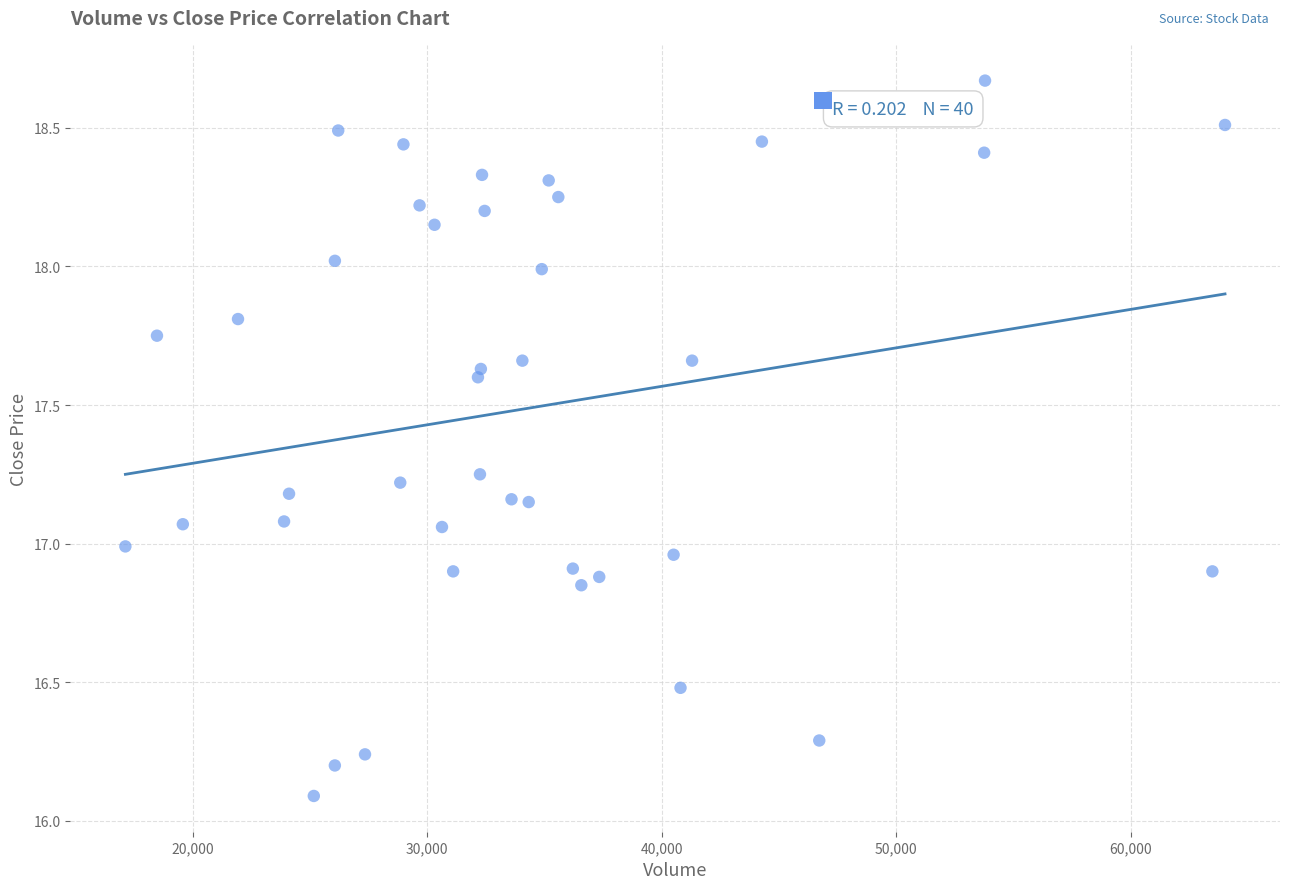

What is the range of X values (max minus min)?

46881.9